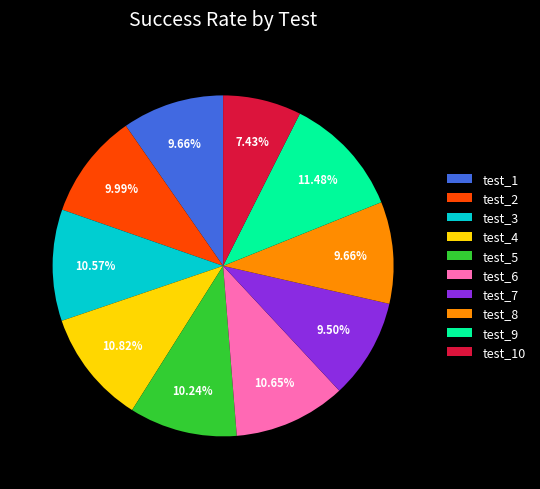

What percentage is NOT represented by test_10?

92.6%